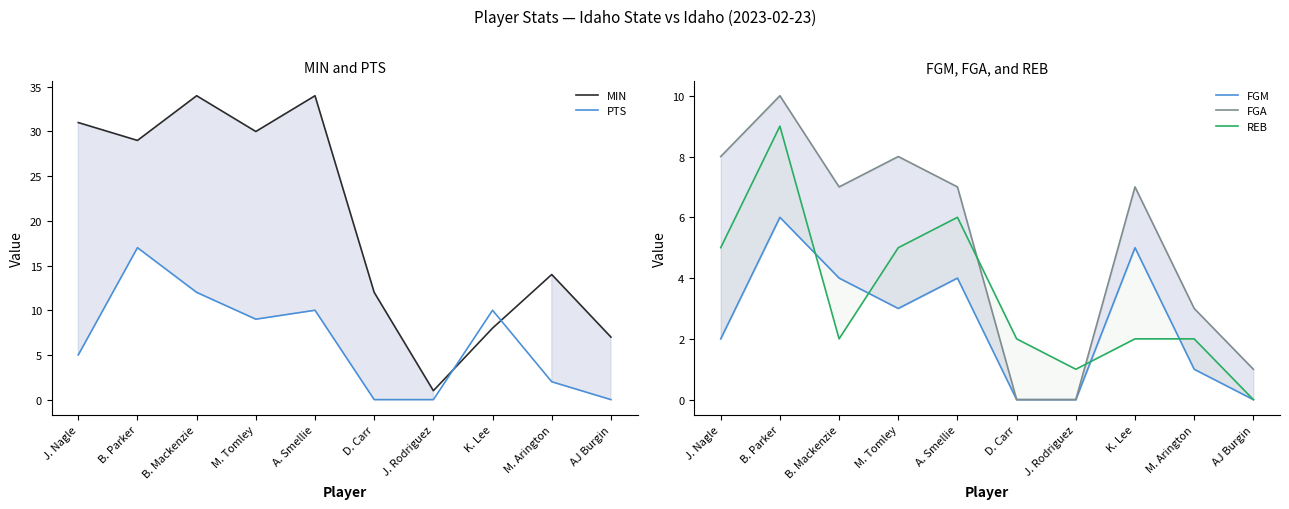

What position from the left is B. Mackenzie?

3